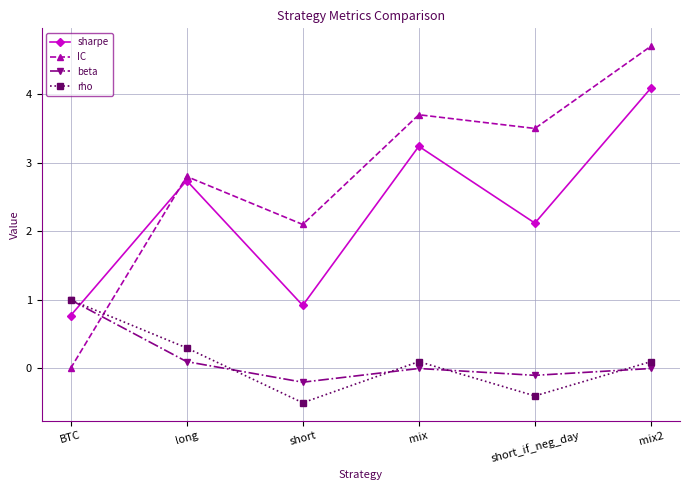

Reading right to left, what are all the values shown in this chart?

sharpe: 4.1	2.1	3.2	0.9	2.7	0.8
IC: 4.7	3.5	3.7	2.1	2.8	0.0
beta: 0.0	-0.1	0.0	-0.2	0.1	1.0
rho: 0.1	-0.4	0.1	-0.5	0.3	1.0